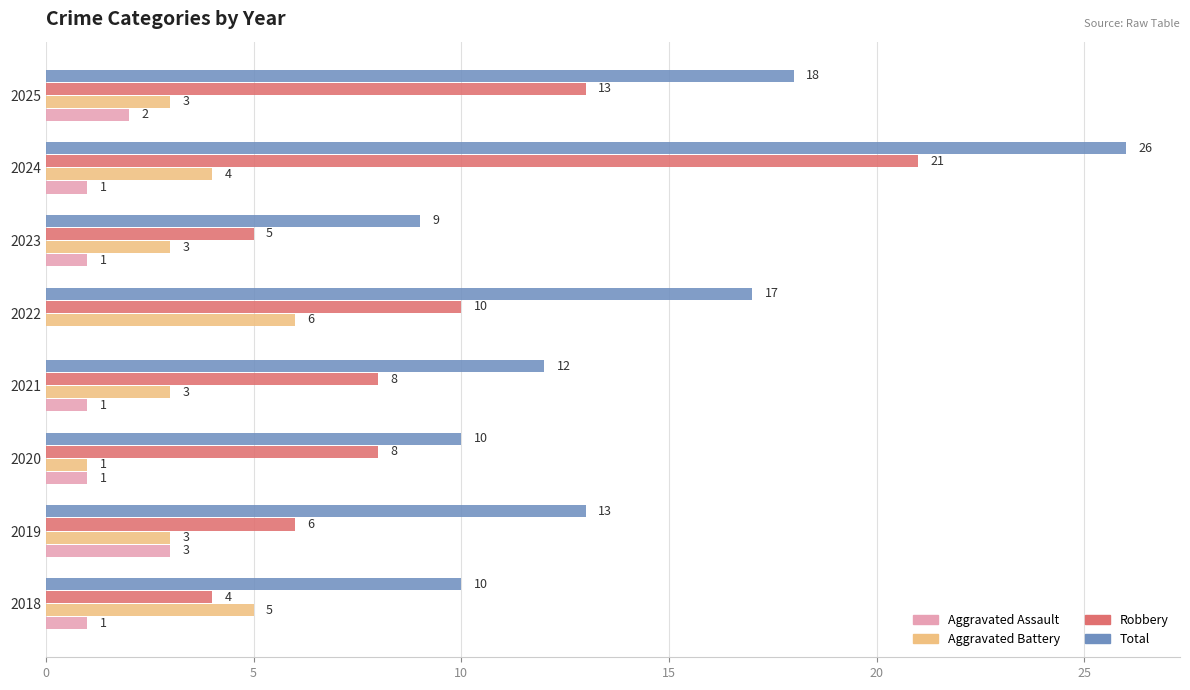

The Aggravated Assault series shows 0 at 2022. True or false?

True